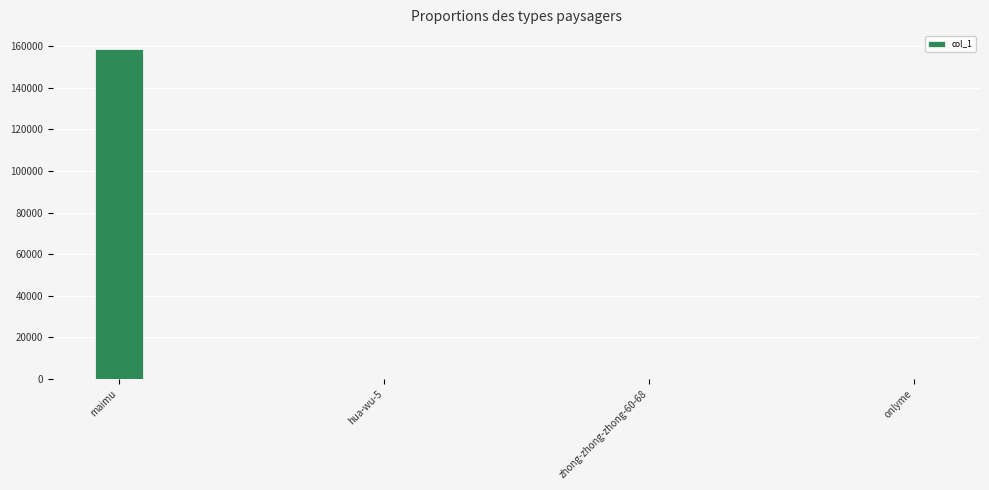

The chart shows a value of 158862 at maimu. True or false?

True